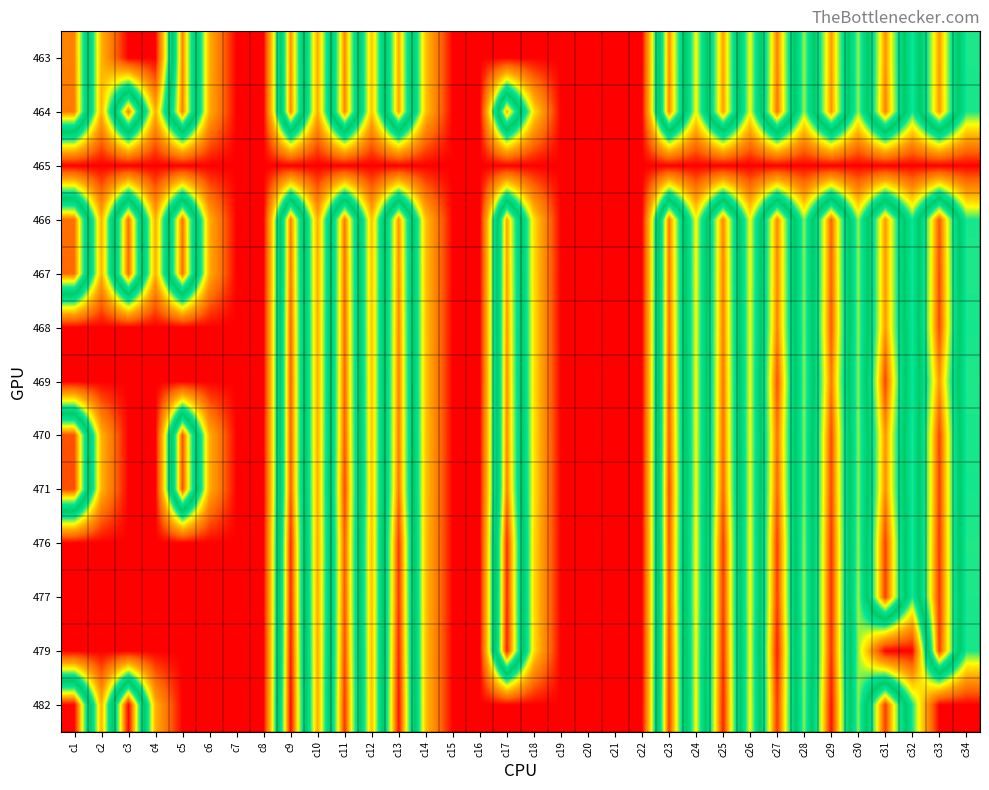

Which category has the highest value across all series?

c3